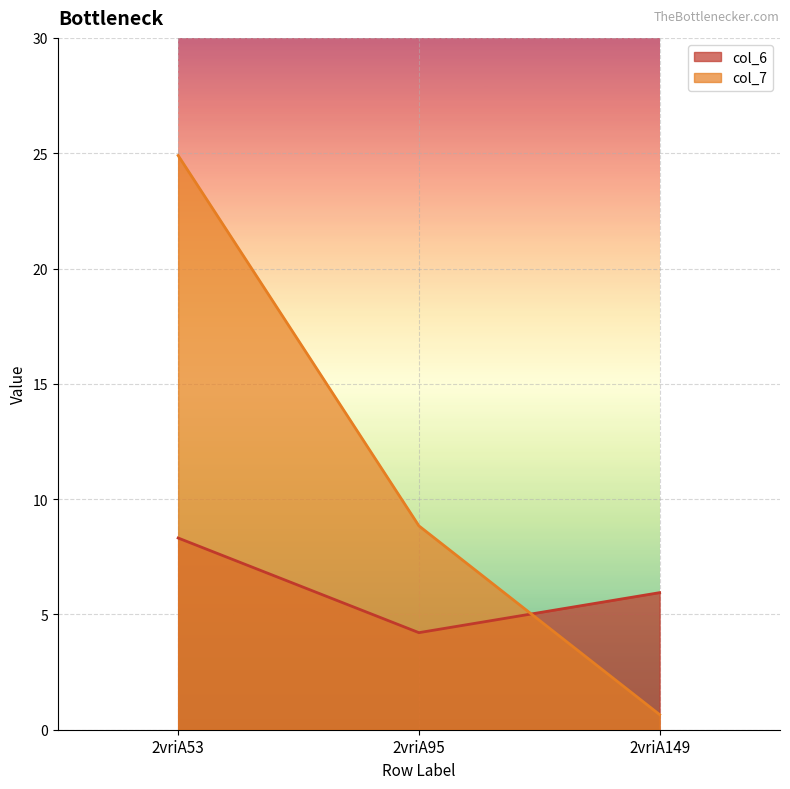

How many lines are shown in the chart?

2